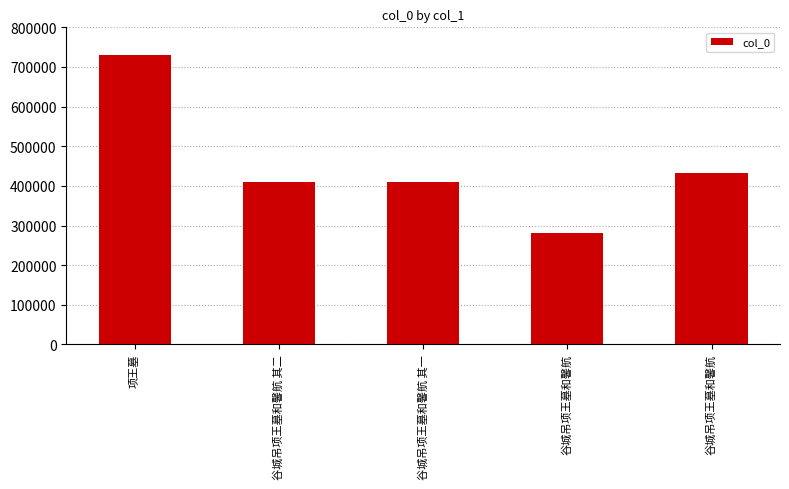

Reading left to right, what are all the values shown in this chart?

730022	410513	410512	282238	432802